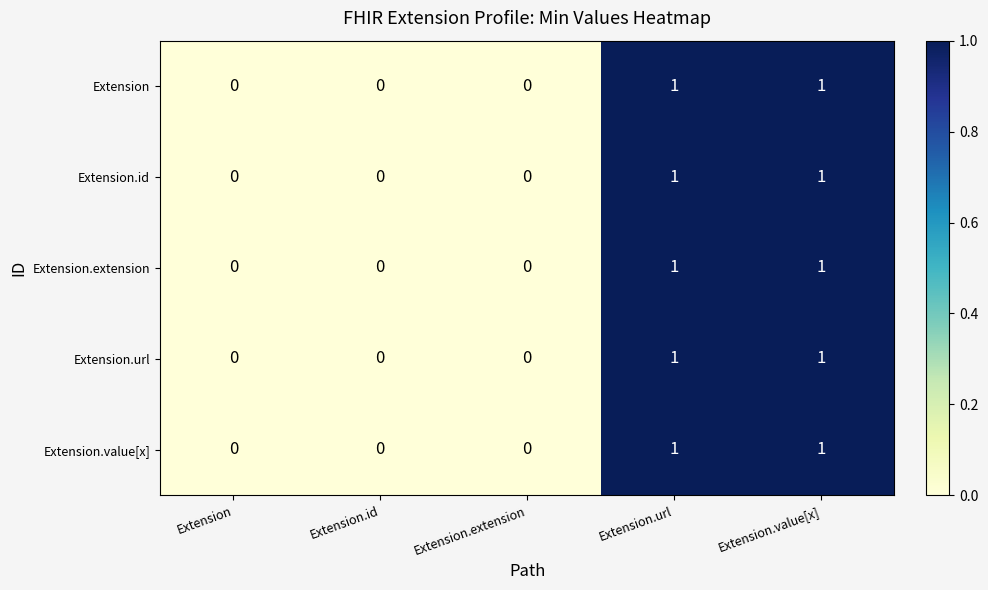

How many Extension.url values are between 0 and 1?

5